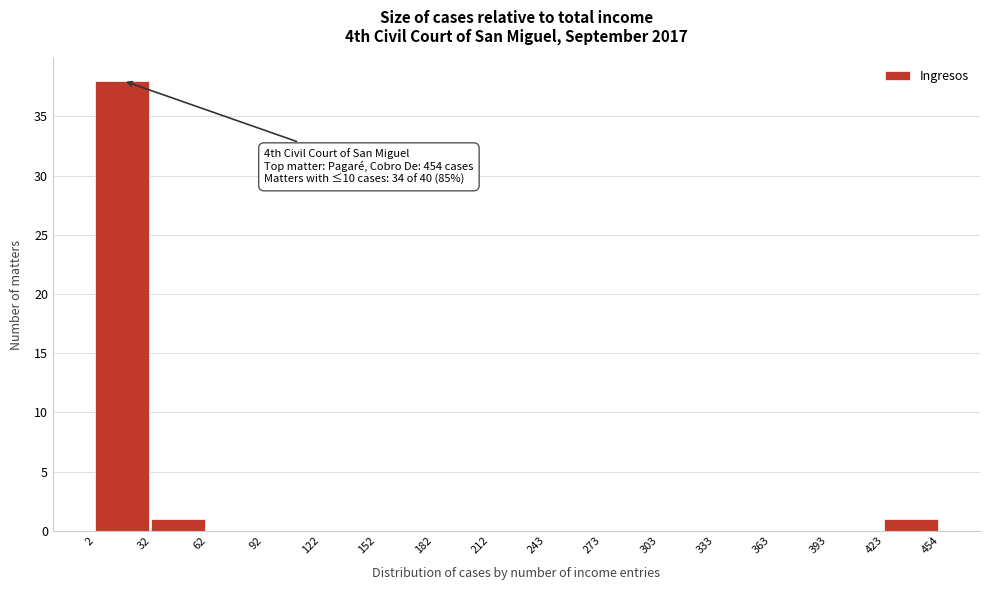

Over which range of the x-axis is the bar tallest?

2 to 32